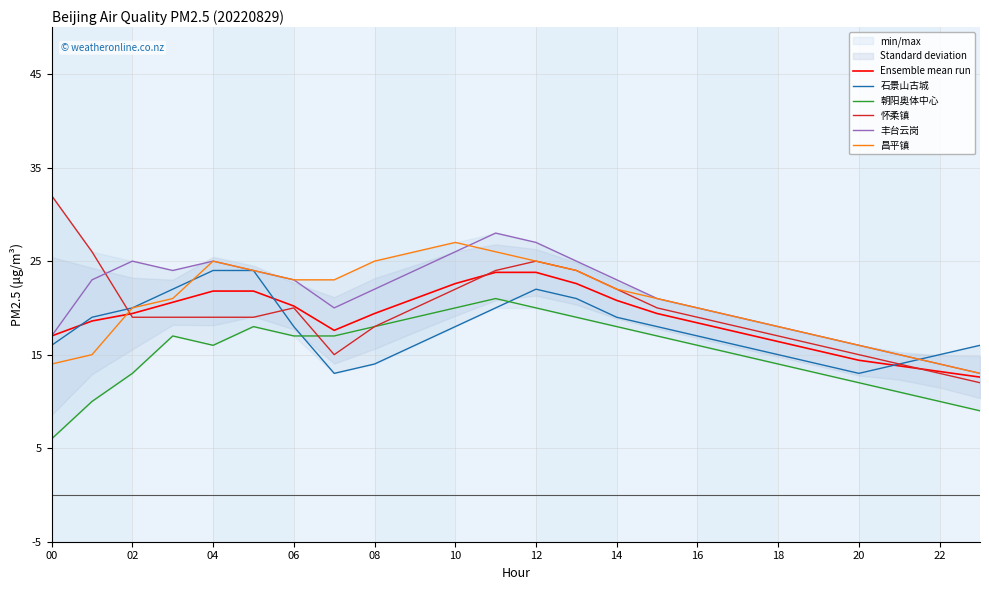

The value of 石景山古城 at 16 is 17.0. True or false?

True